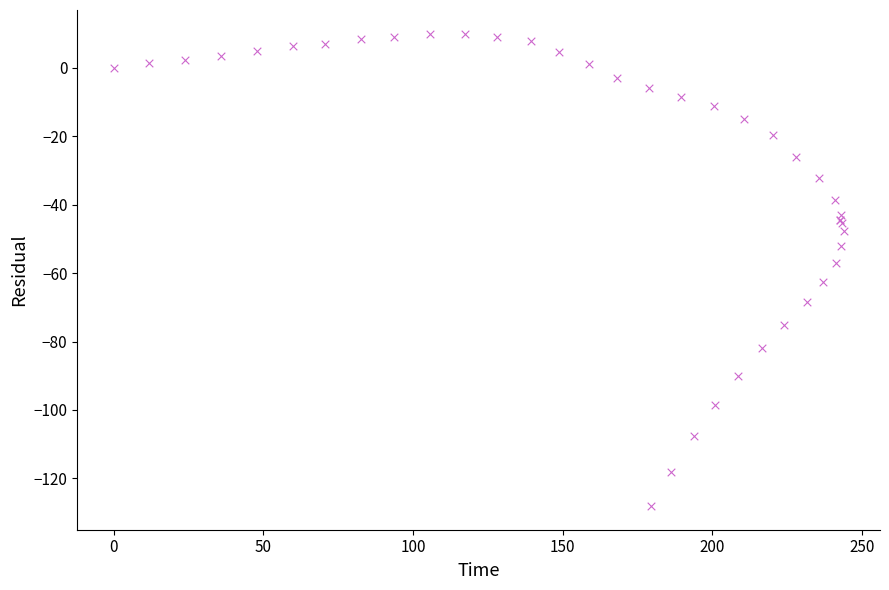

What Y value in the scatter plot is closest to -59?

-57.1